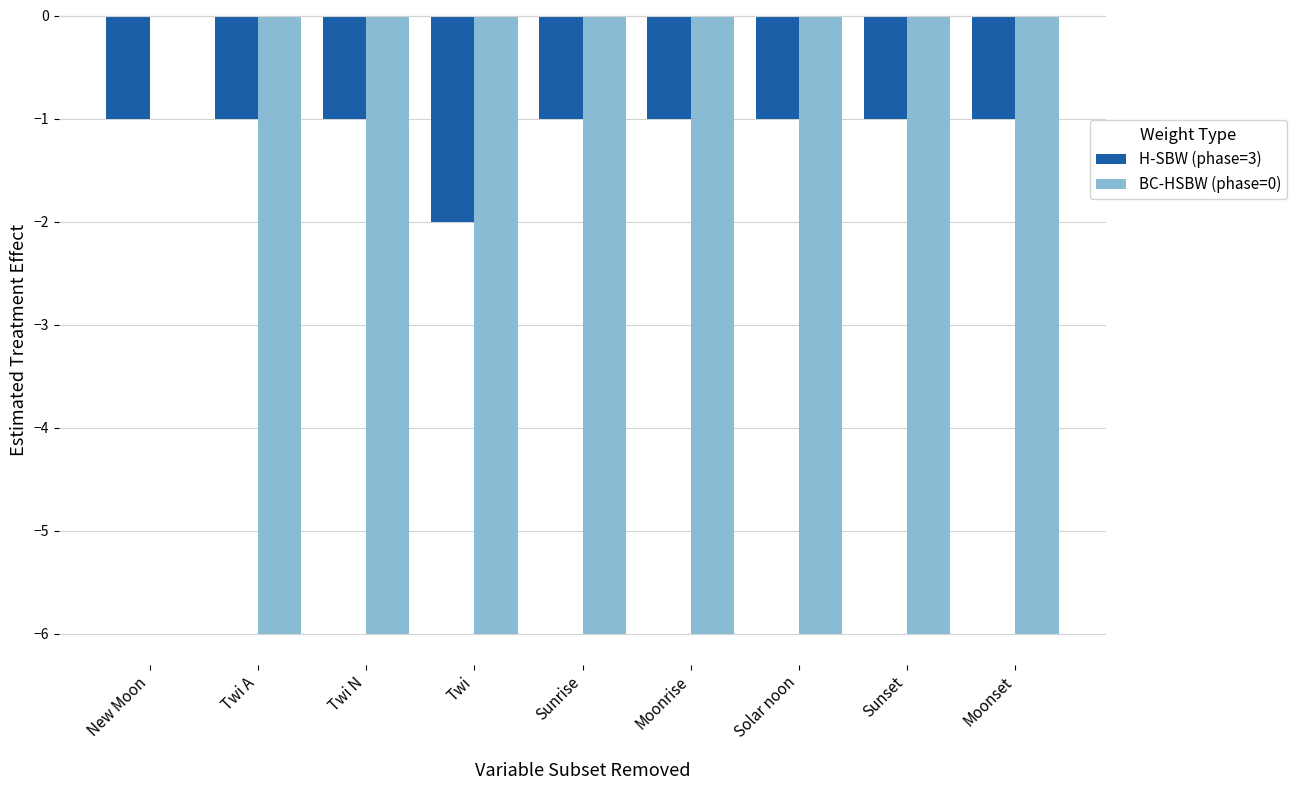

Which series has the largest range (max minus min)?

BC-HSBW (phase=0)